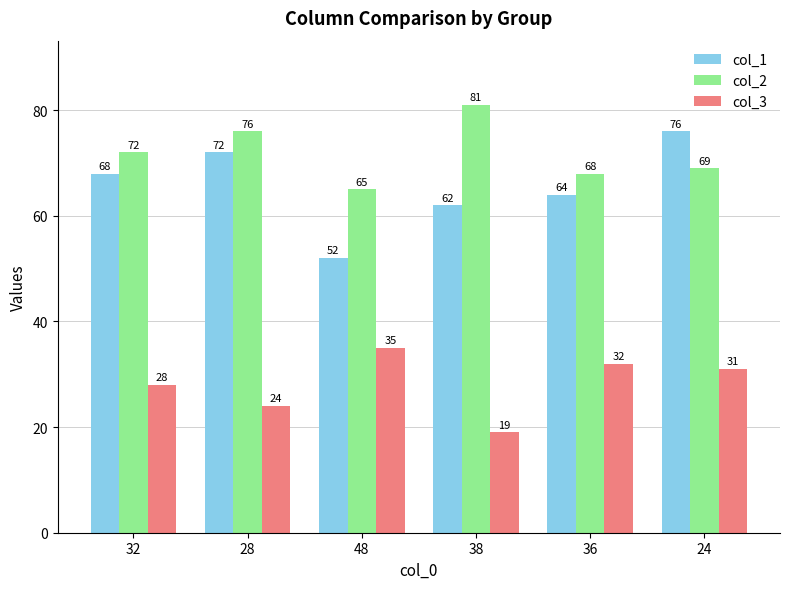

How many series are shown in this chart?

3